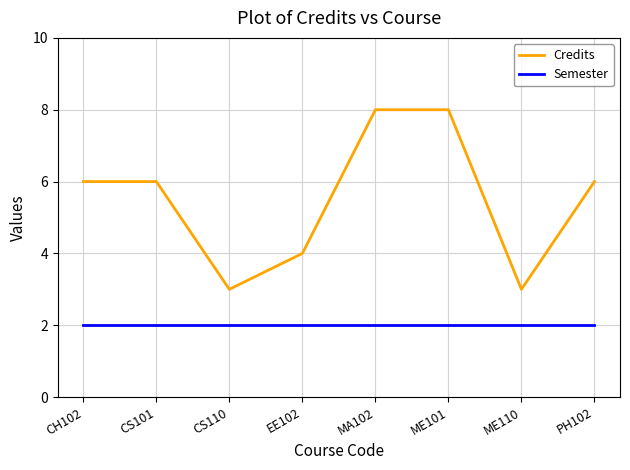

Which series has the largest total across all categories?

Credits